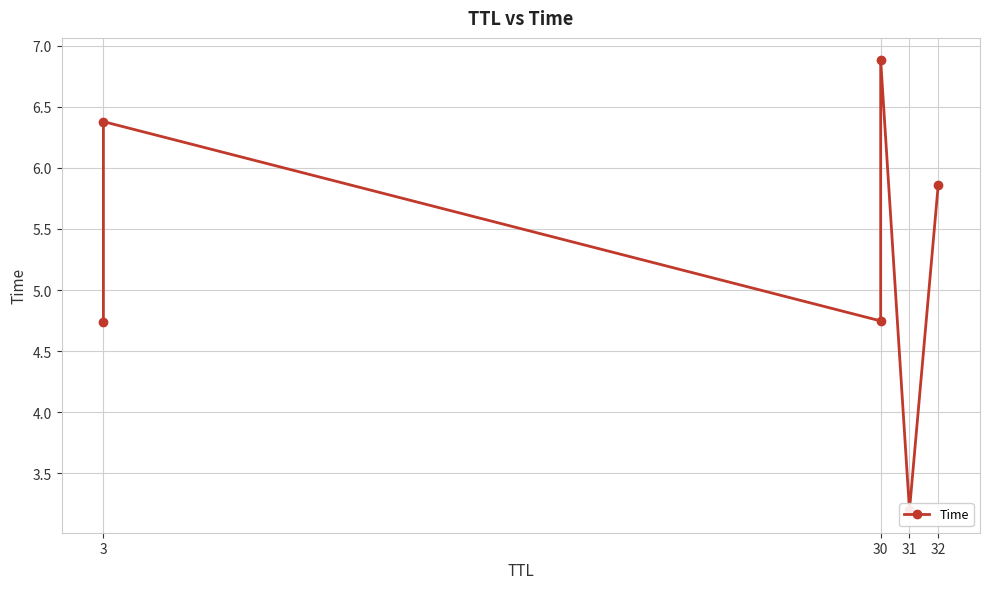

What is the value of the 2nd point from the left?

4.7